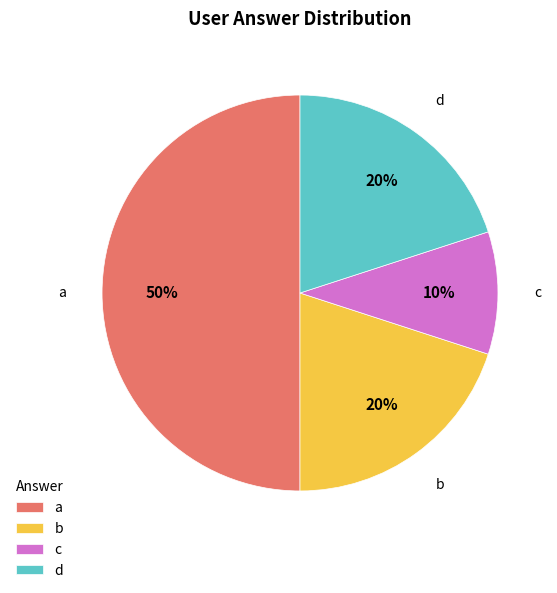

The a slice represents 50% of the pie. True or false?

True